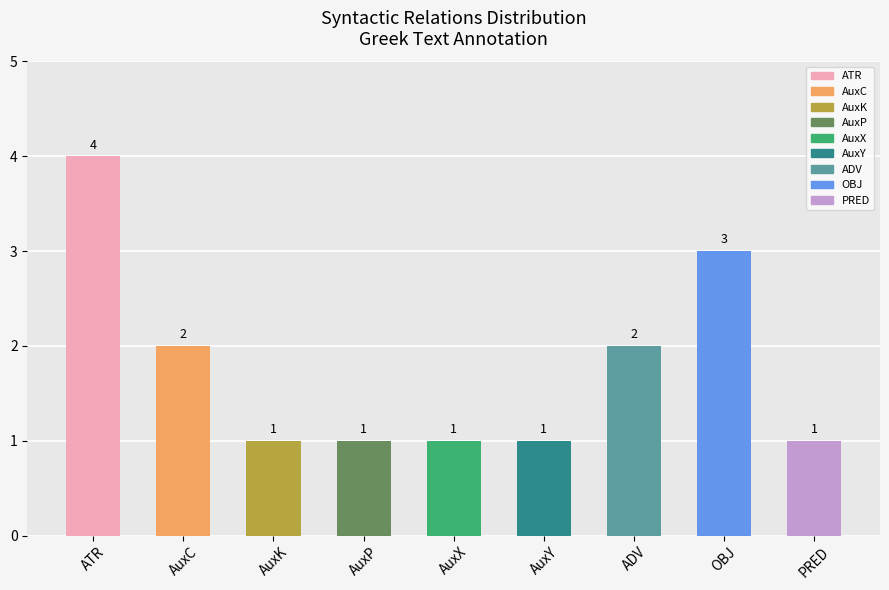

Which has a higher value, ADV or AuxP?

ADV